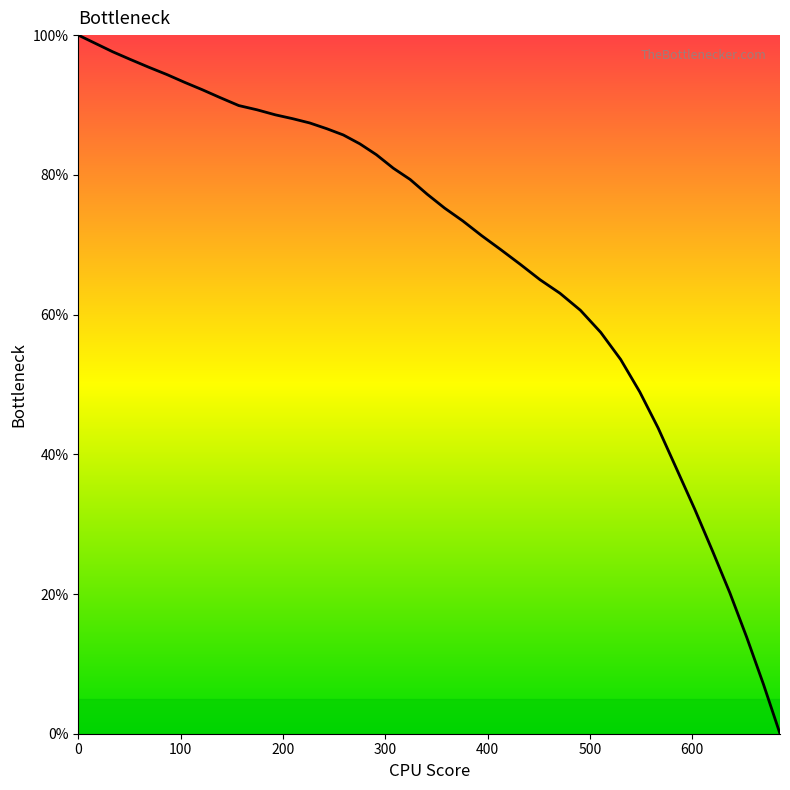

What is the difference between the maximum and minimum values?

100.0